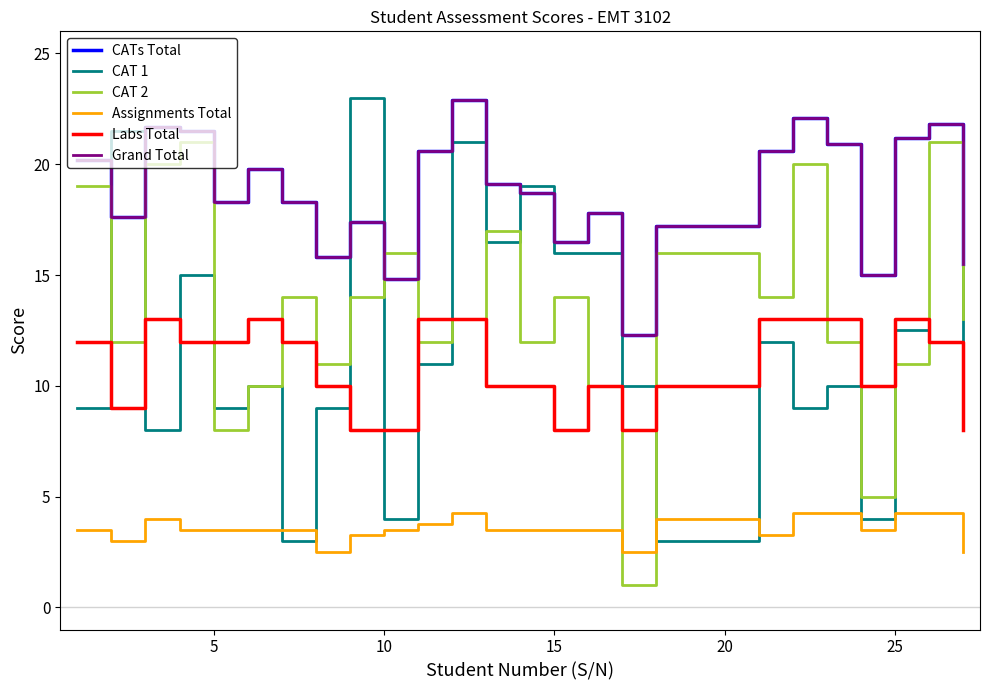

True or false: CATs Total has more than 1 points higher than both neighbors.

True